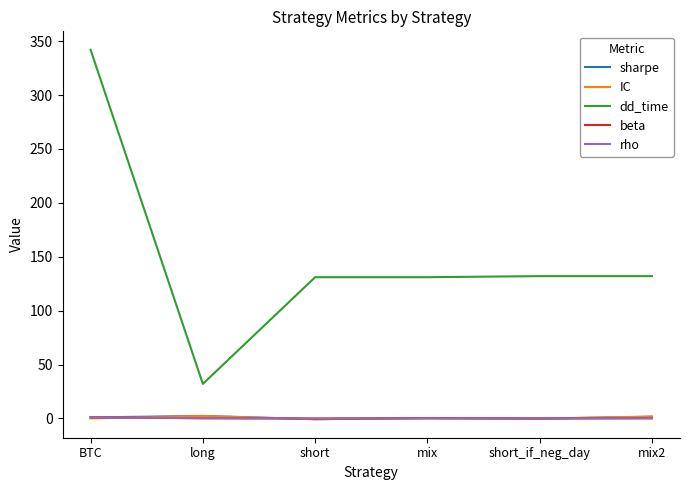

What is the maximum value shown in the chart?

342.0